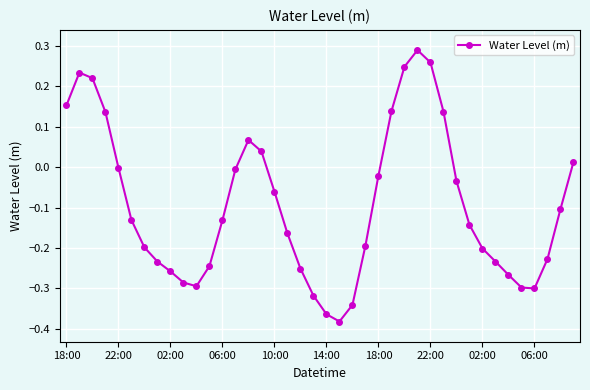

What is the sum of all values?

-3.8